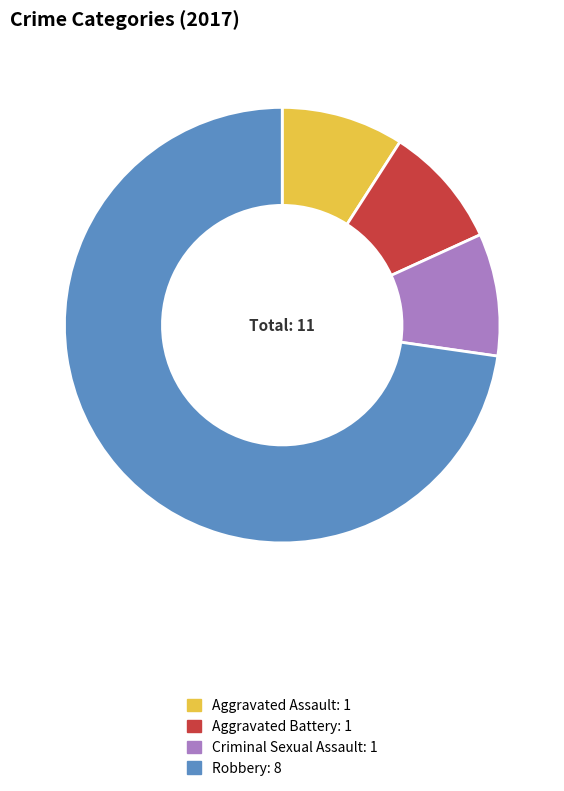

Do Aggravated Battery and Aggravated Assault together represent more than half of the pie?

No